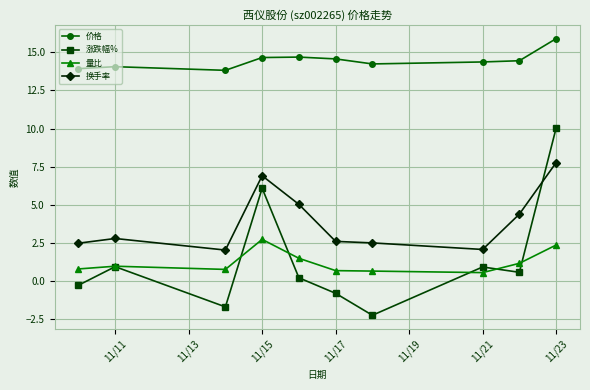

What is the sum of all 换手率 values?

38.5